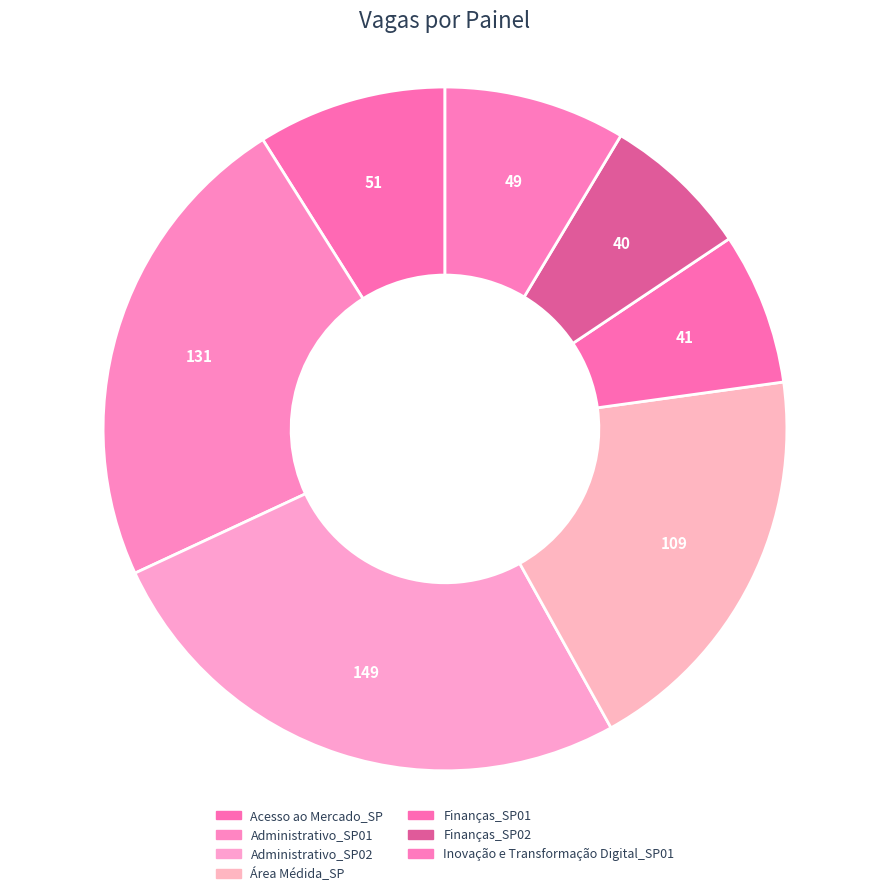

What percentage is the Acesso ao Mercado_SP slice, to the nearest percent?

9%